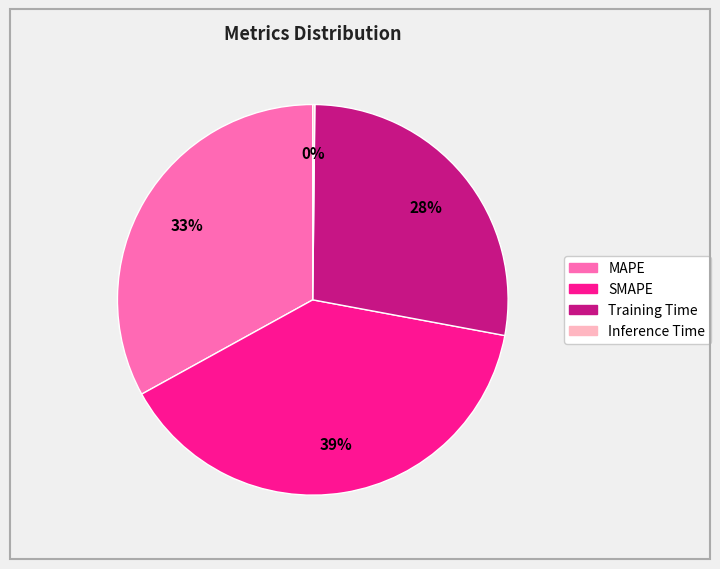

Between Training Time and MAPE, which is larger?

MAPE